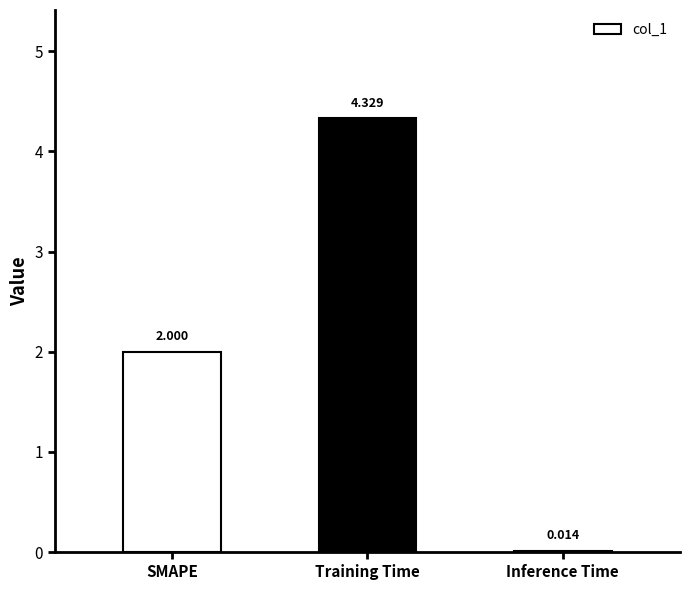

Are the bars grouped side by side (vs. stacked)?

No